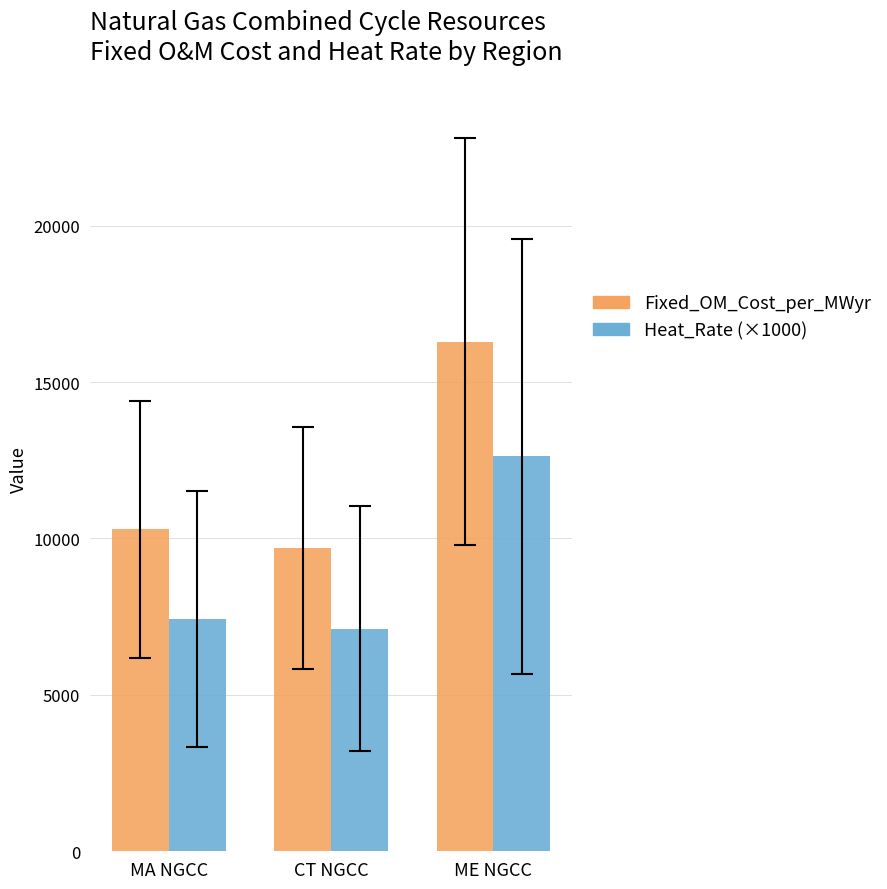

What is the total value across all series at MA NGCC?

17717